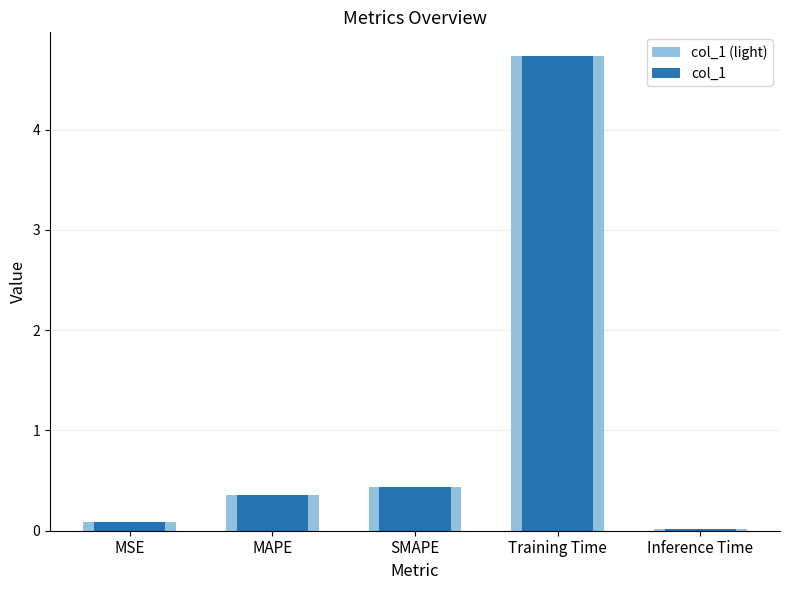

Which series has the largest total across all categories?

col_1 (light)